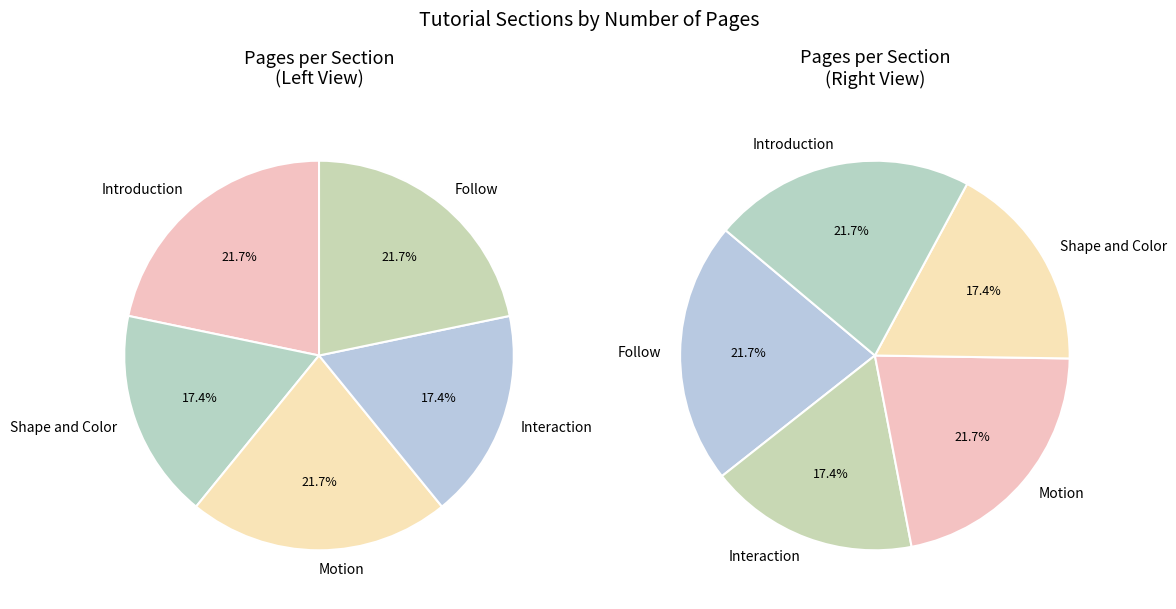

What percentage is the Interaction slice, to the nearest percent?

17%